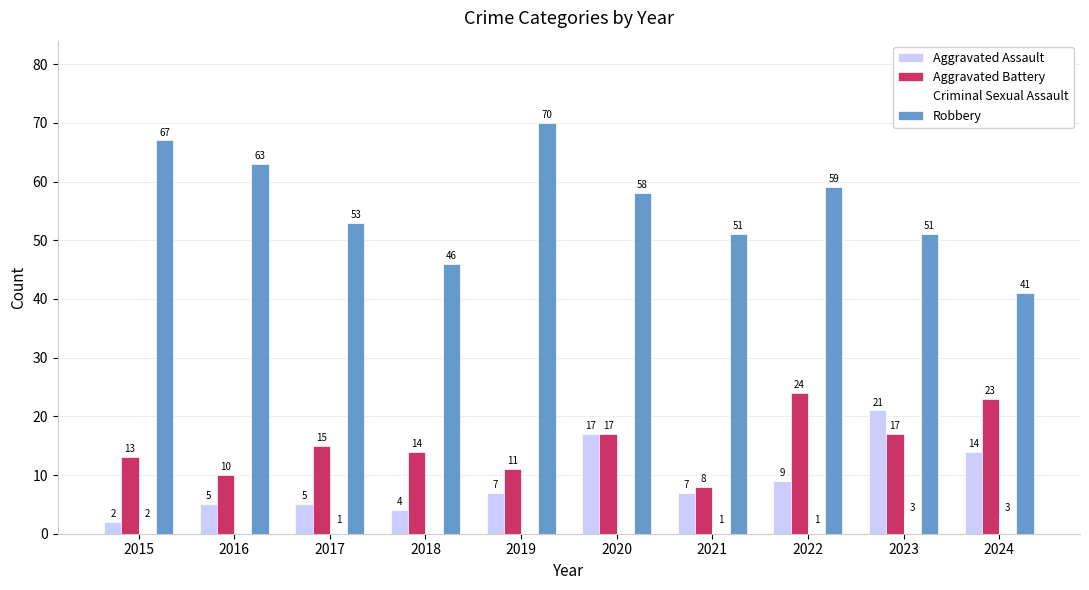

What value does the Aggravated Battery series have at 2017?

15